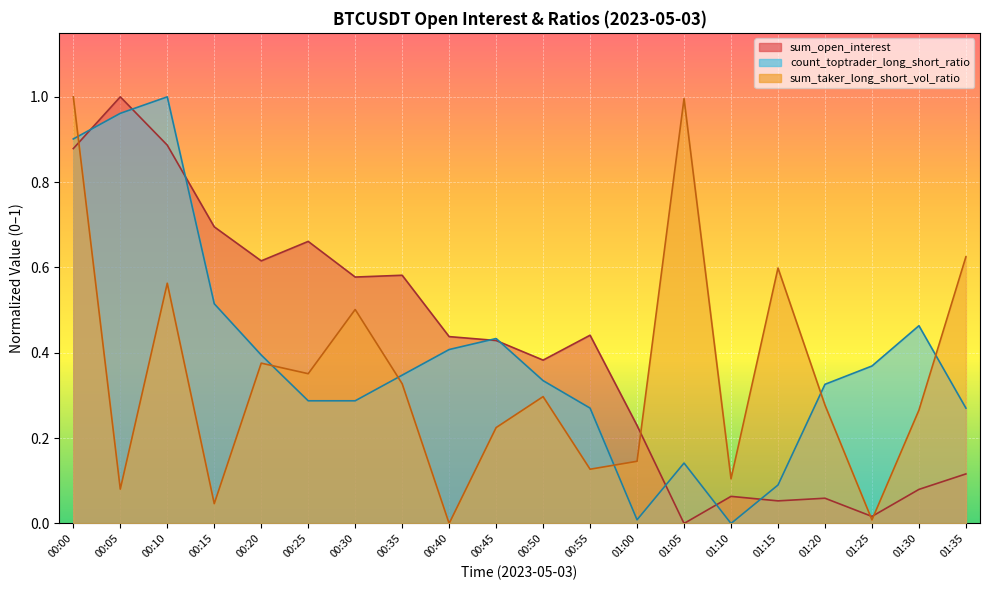

Is it true that sum_taker_long_short_vol_ratio equals 0.1 at 00:55?

True